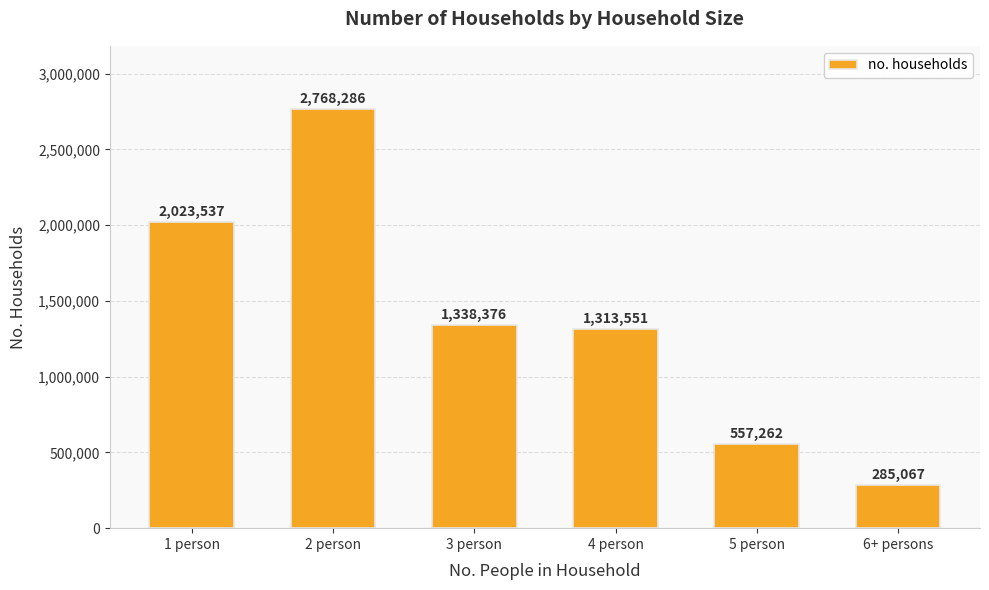

Which label corresponds to the largest value in the chart?

2 person